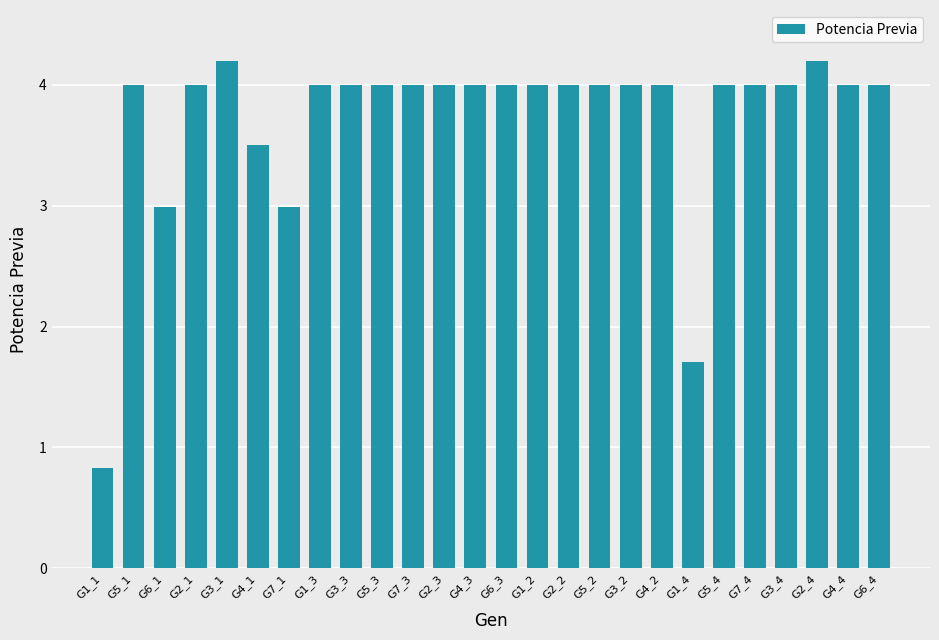

Reading left to right, list all the values displayed in this chart.

G1_1=0.8	G5_1=4.0	G6_1=3.0	G2_1=4.0	G3_1=4.2	G4_1=3.5	G7_1=3.0	G1_3=4.0	G3_3=4.0	G5_3=4.0	G7_3=4.0	G2_3=4.0	G4_3=4.0	G6_3=4.0	G1_2=4.0	G2_2=4.0	G5_2=4.0	G3_2=4.0	G4_2=4.0	G1_4=1.7	G5_4=4.0	G7_4=4.0	G3_4=4.0	G2_4=4.2	G4_4=4.0	G6_4=4.0